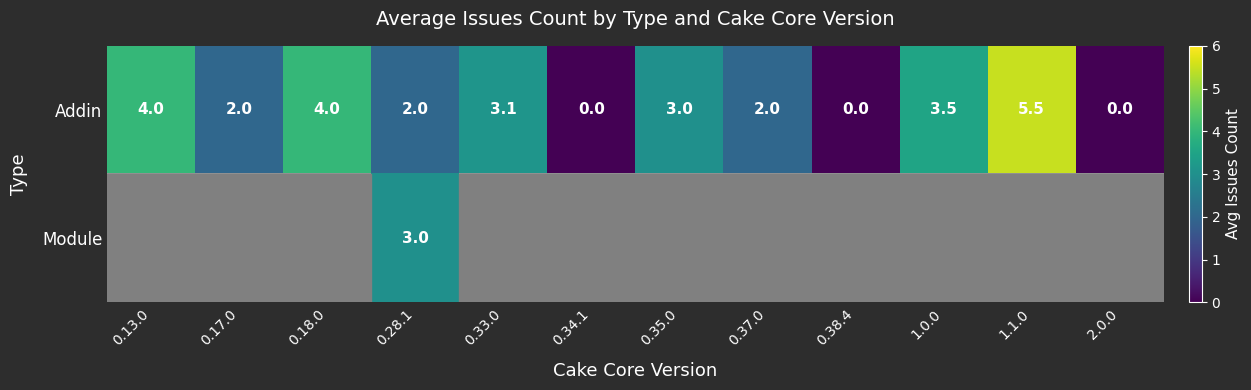

Which has a higher value, 0.28.1 or 0.17.0?

0.28.1